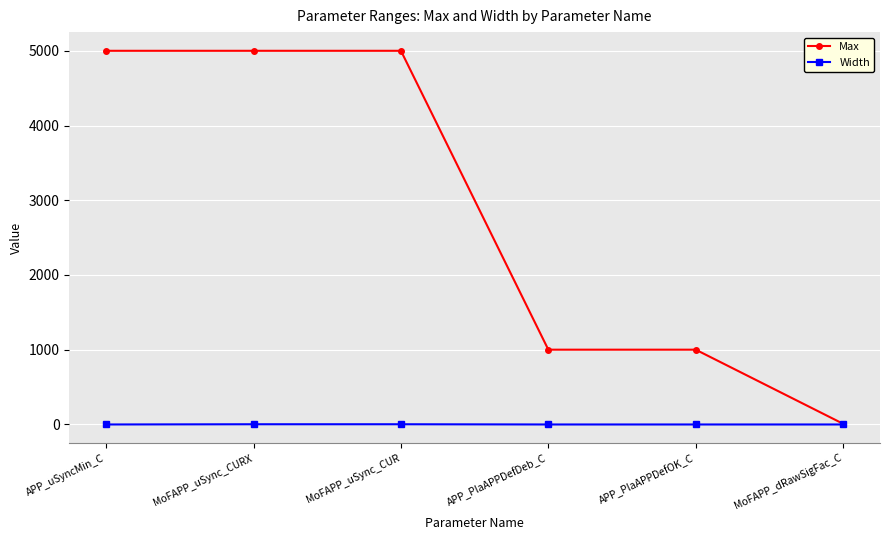

List the series in order of their peak value, highest first.

Max, Width